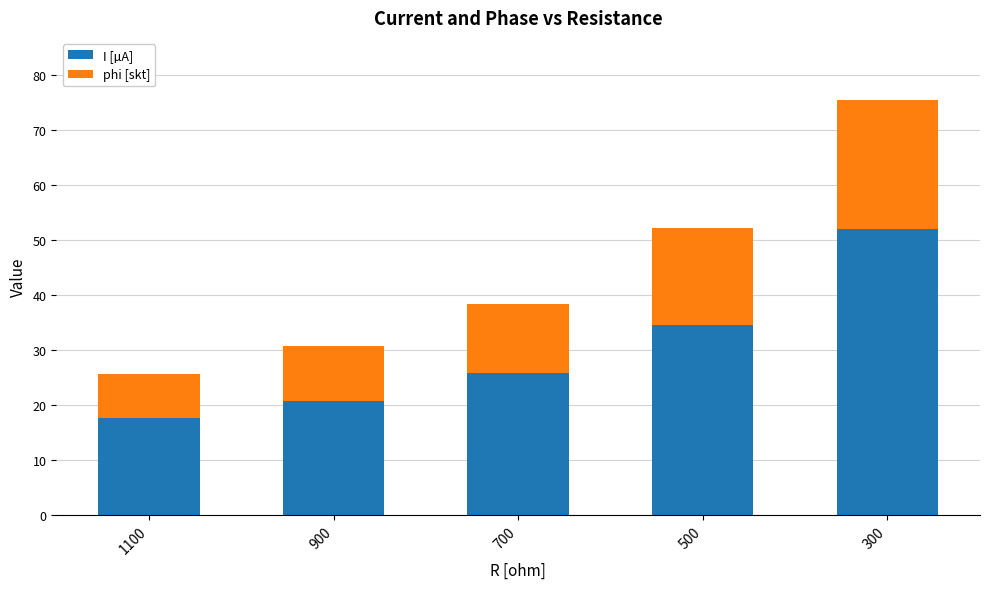

What value does the I [µA] series have at 700?

25.8